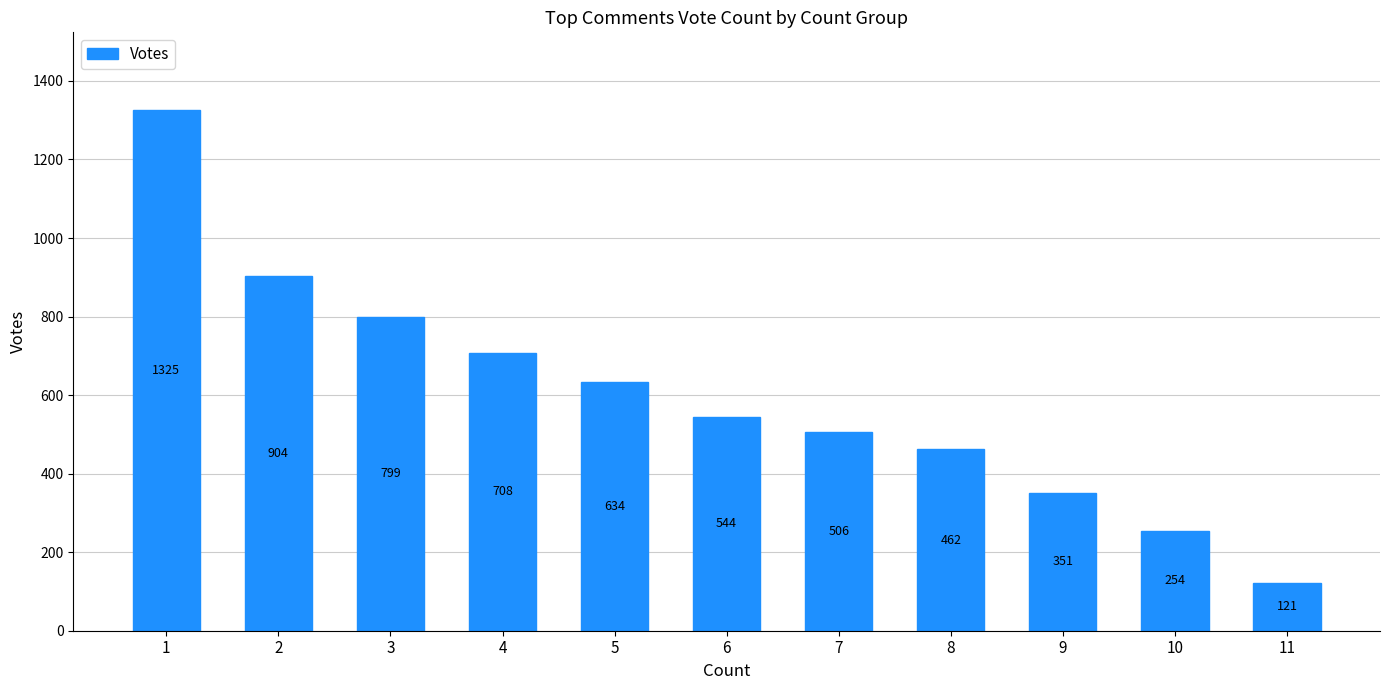

Reading left to right, extract all data points from this chart.

1=1325	2=904	3=799	4=708	5=634	6=544	7=506	8=462	9=351	10=254	11=121